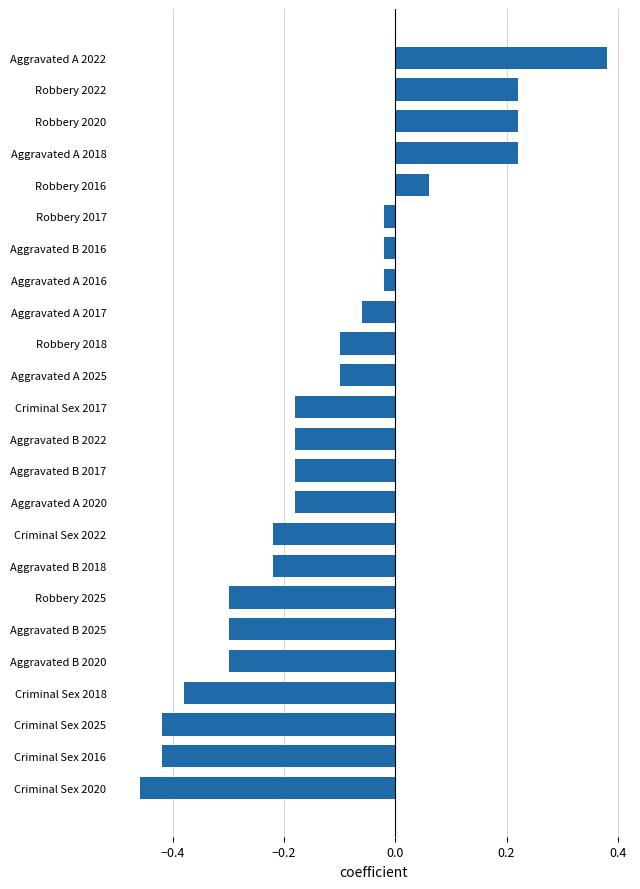

Which label corresponds to the smallest value in the chart?

Criminal Sex 2020